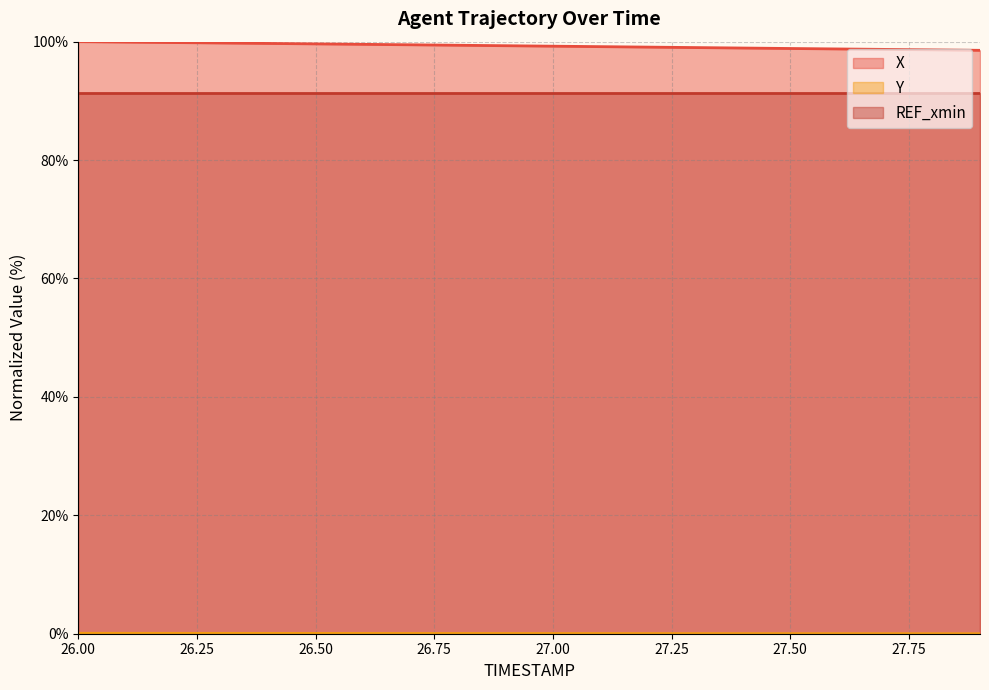

True or false: X and Y cross at least once.

False